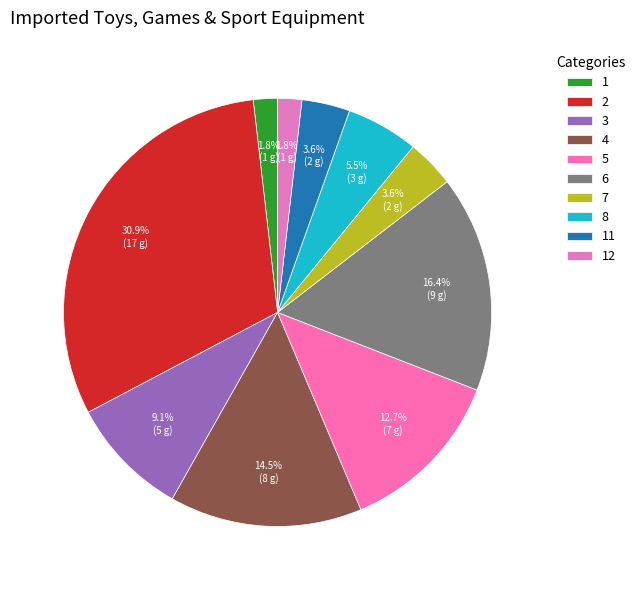

How many segments does this pie chart have?

10